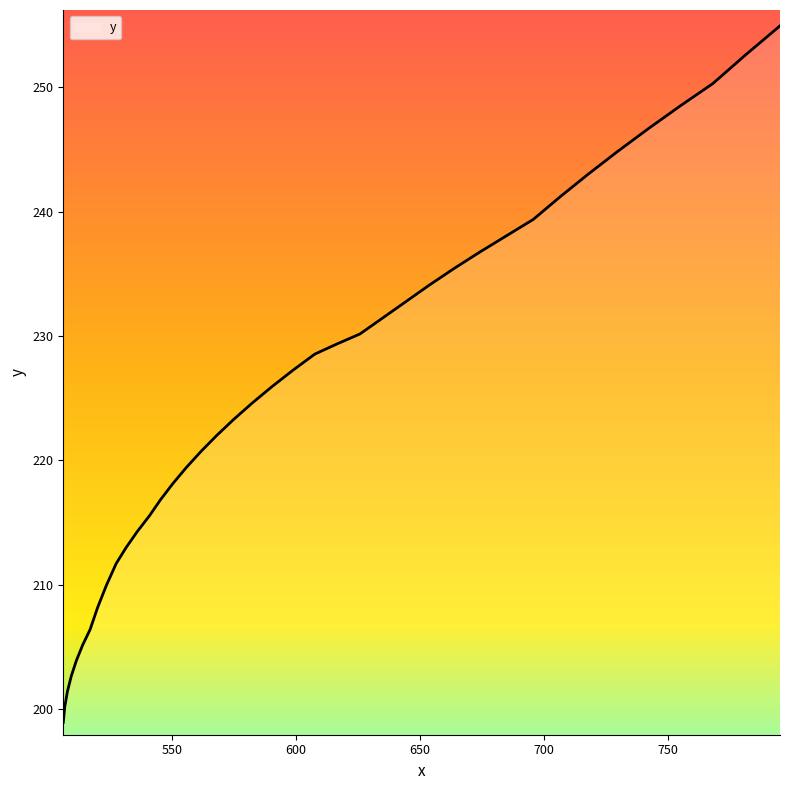

How many distinct data groups are displayed?

1